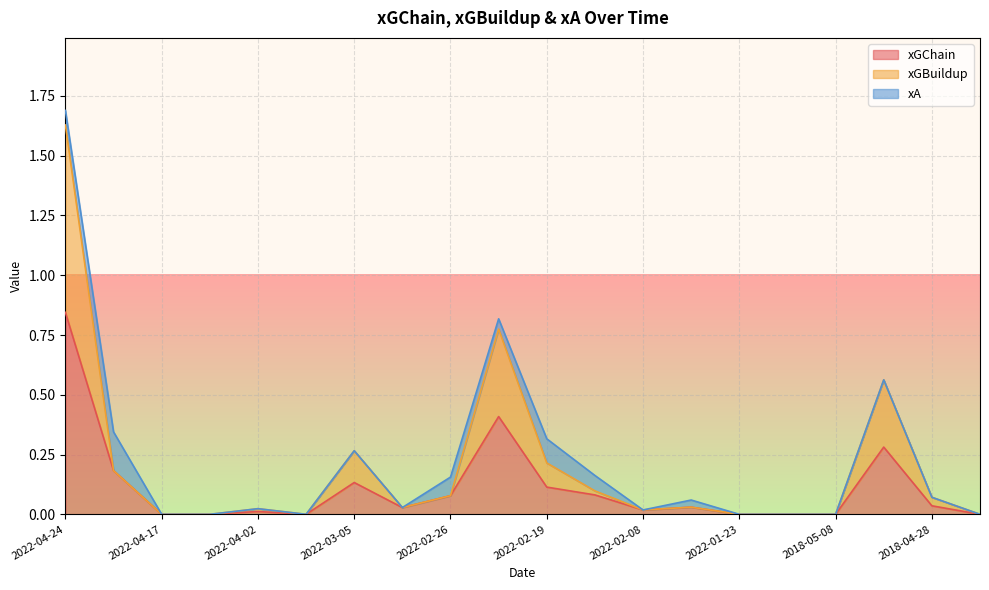

What is the label of the 17th point from the right?

2022-04-06